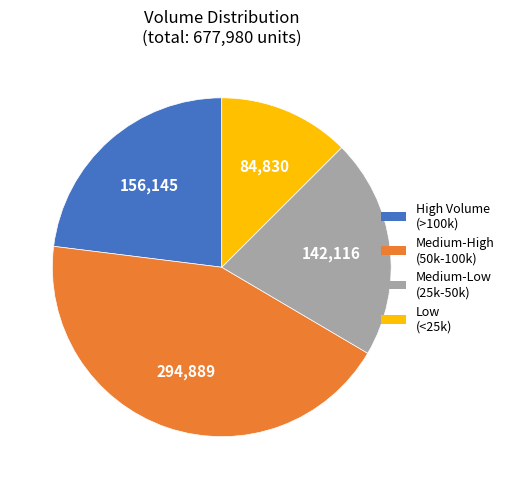

Does any single category account for the majority?

No